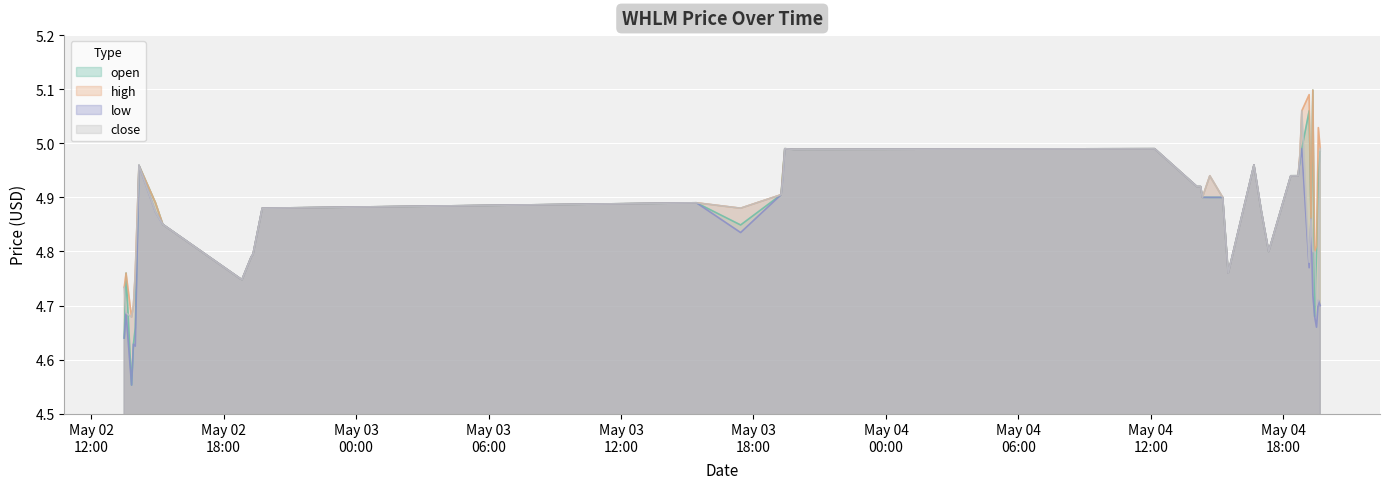

Does the chart display data point markers on the line(s)?

No